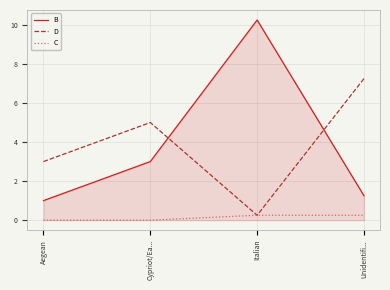

Which category has the highest value across all series?

Italian